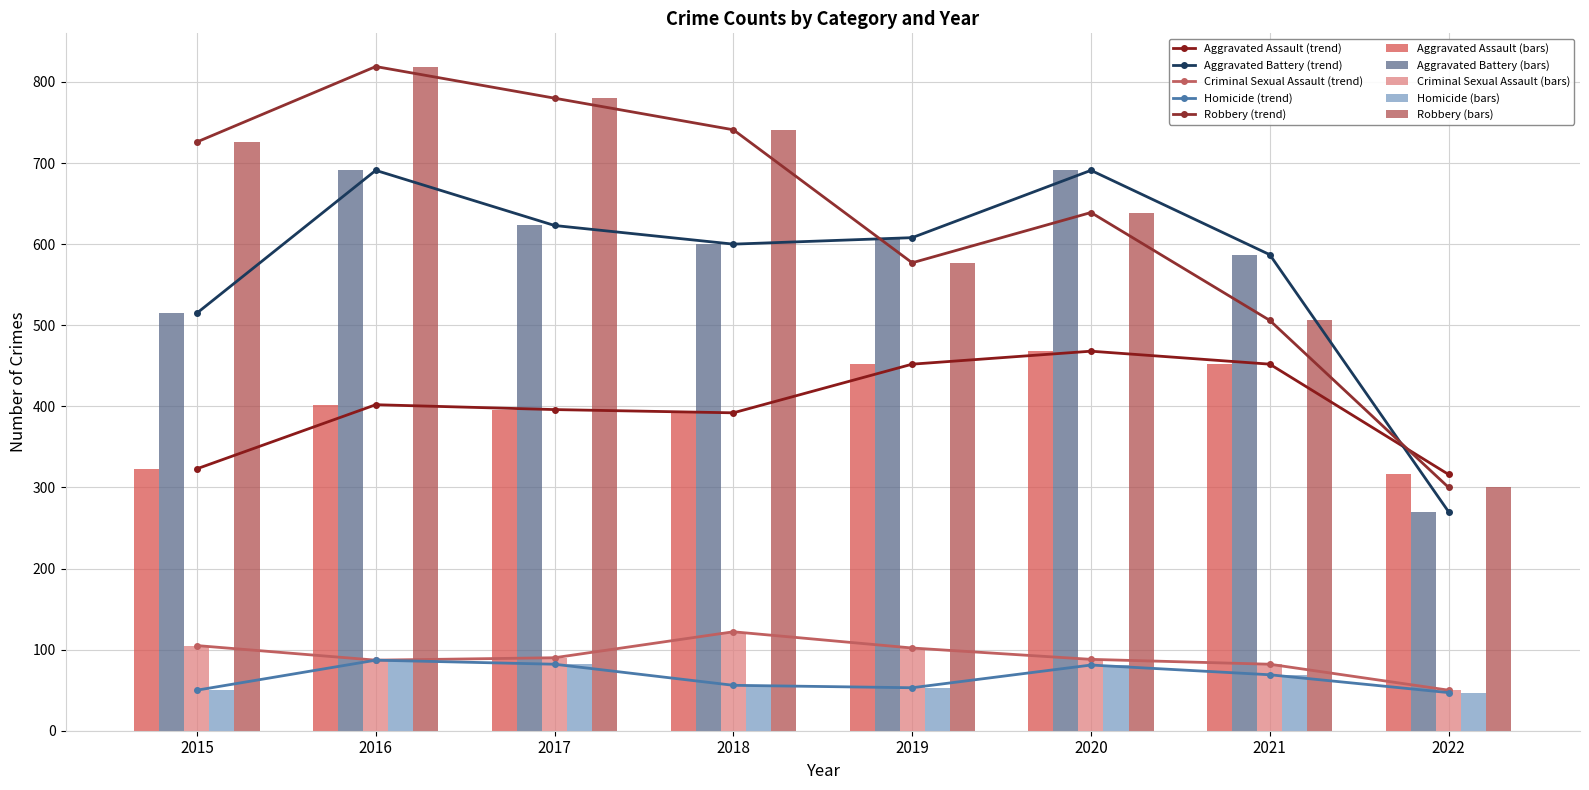

Reading right to left, extract all data points from this chart.

Aggravated Assault: 2022=316	2021=452	2020=468	2019=452	2018=392	2017=396	2016=402	2015=323
Aggravated Battery: 2022=270	2021=587	2020=691	2019=608	2018=600	2017=623	2016=691	2015=515
Criminal Sexual Assault: 2022=50	2021=82	2020=88	2019=102	2018=122	2017=90	2016=87	2015=105
Homicide: 2022=47	2021=69	2020=81	2019=53	2018=56	2017=82	2016=87	2015=50
Robbery: 2022=300	2021=506	2020=639	2019=577	2018=741	2017=780	2016=819	2015=726